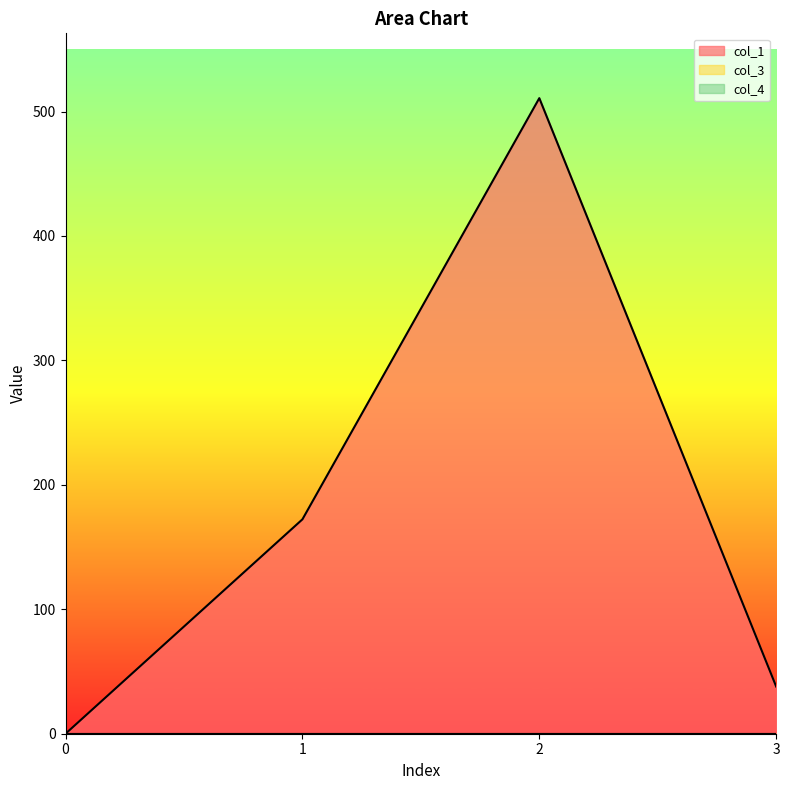

What is the difference between the maximum and minimum values in the col_1 series?

510.8